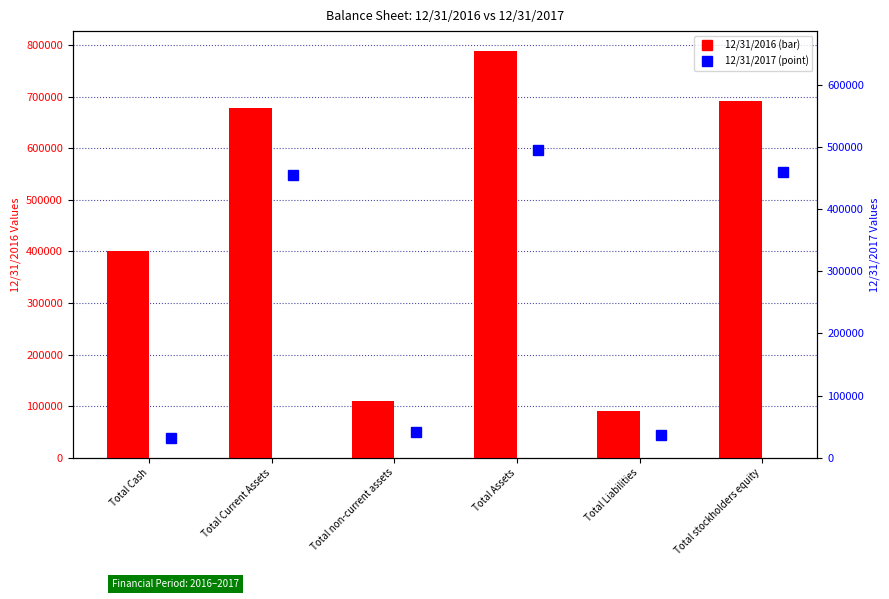

At which category does the chart reach its minimum across all series?

Total Cash